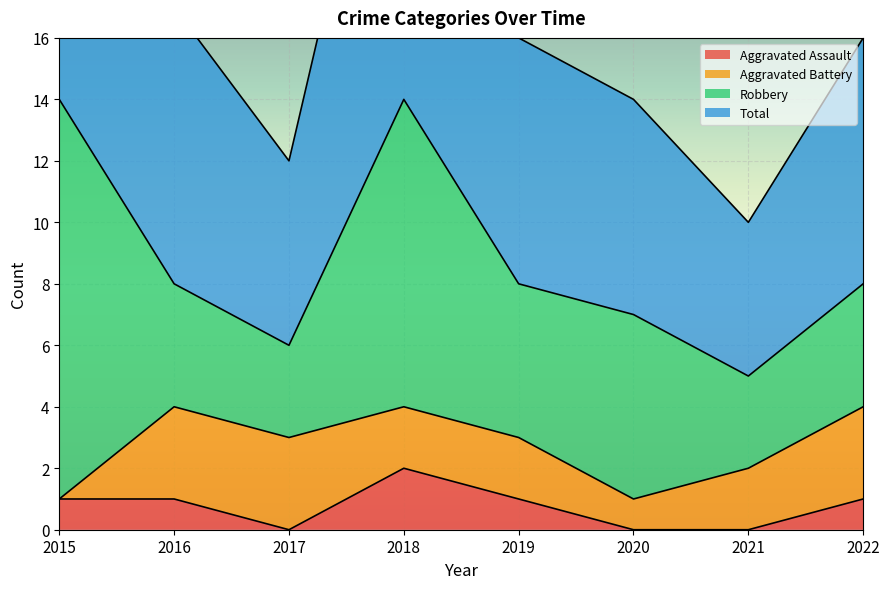

True or false: Aggravated Assault and Total cross at least once.

False